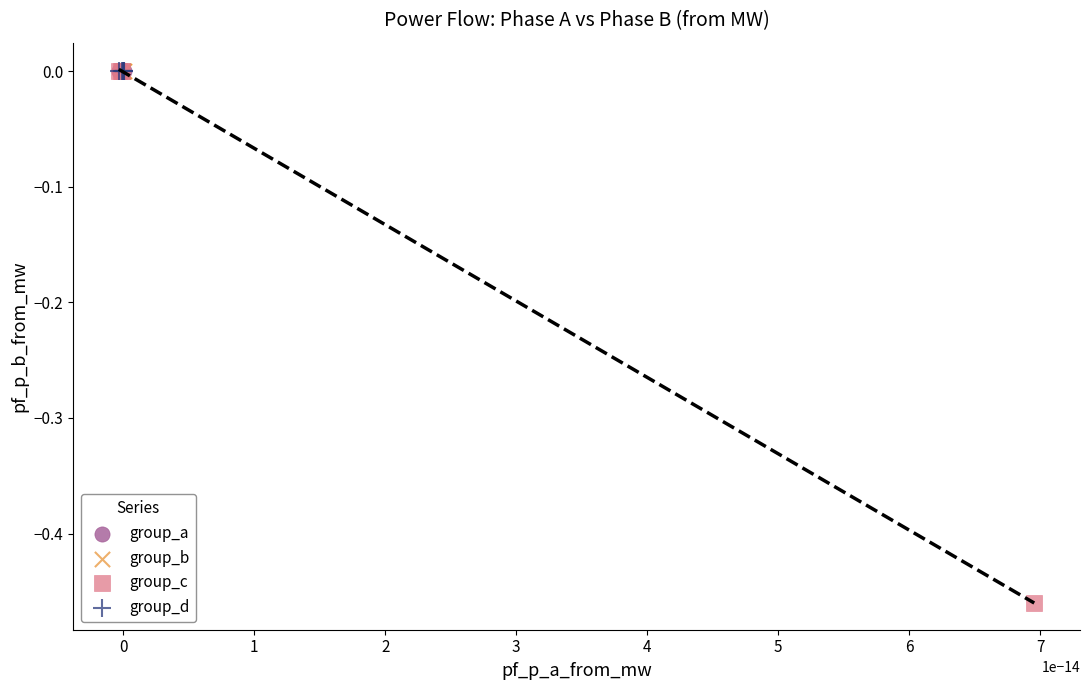

Which series has the largest Y range (max minus min)?

group_c